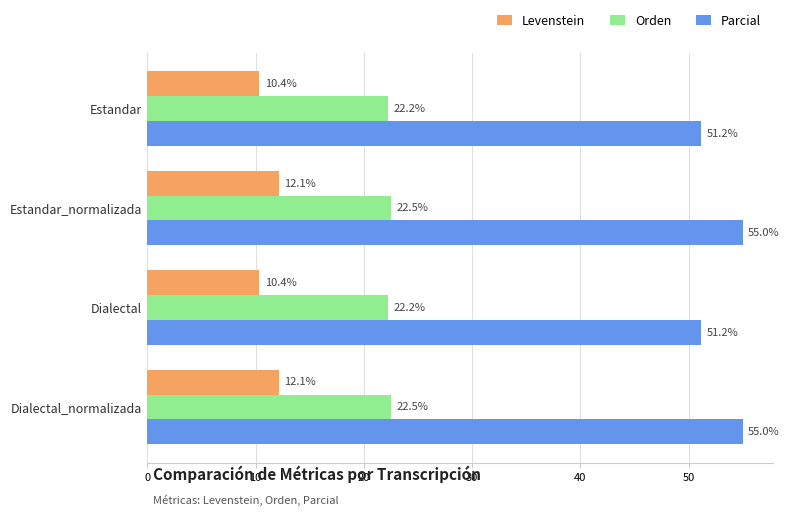

What is the sum of all Parcial values?

212.3